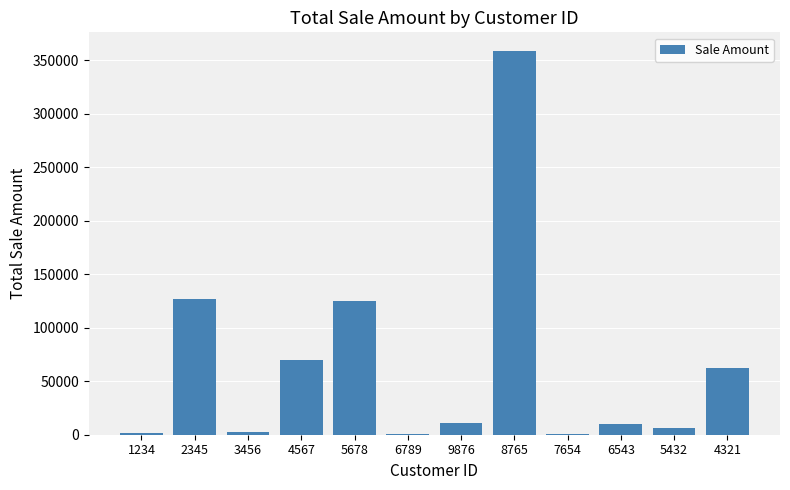

Does the chart contain stacked bars?

No